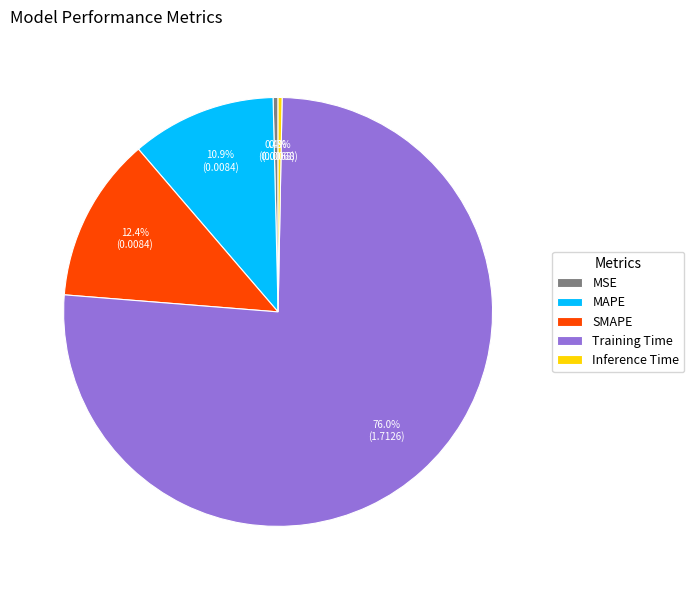

True or false: MAPE accounts for 17% of the total.

False